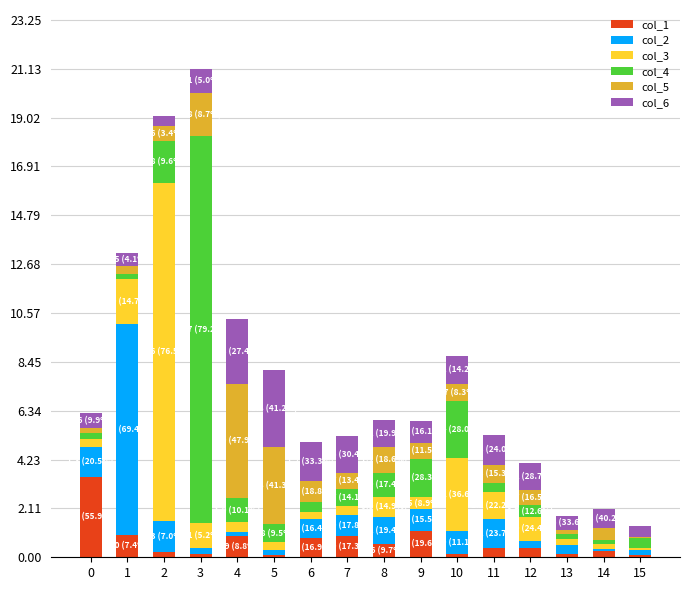

Is it true that col_1 equals 0.9 at 7?

True